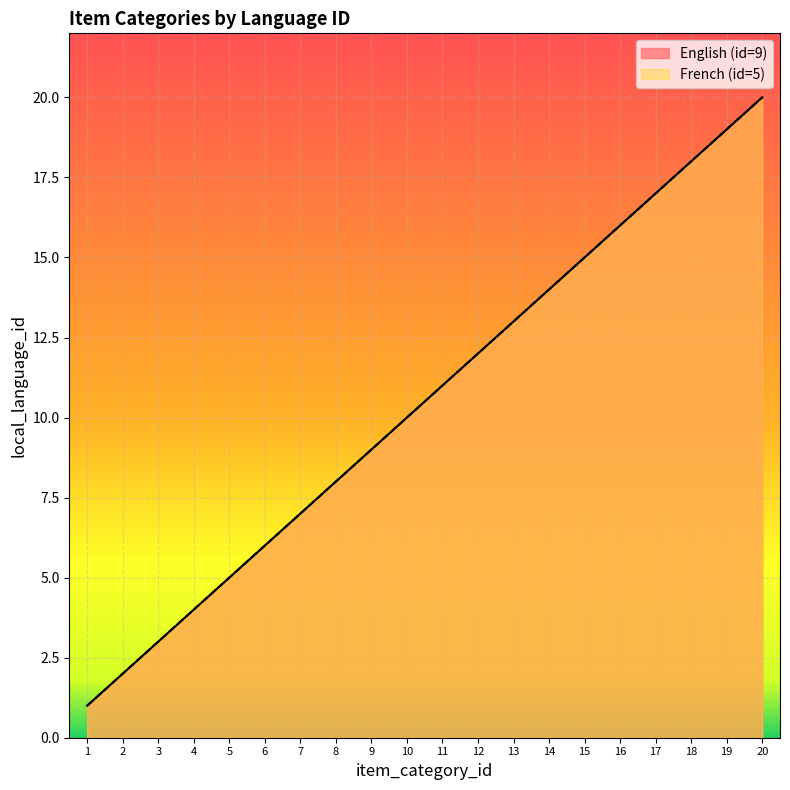

The value of French (id=5) at 18 is 18. True or false?

True